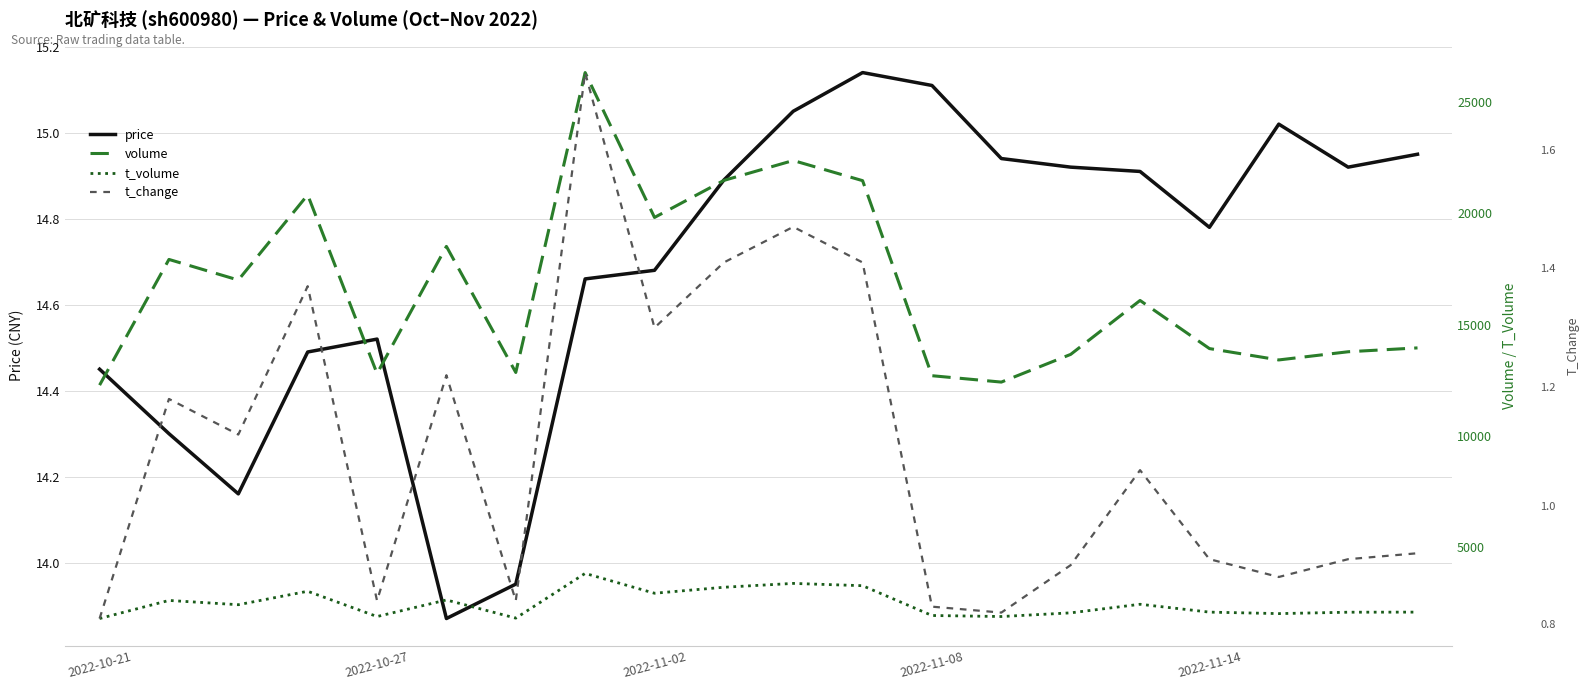

Where does the price series first go above 14?

2022-10-21